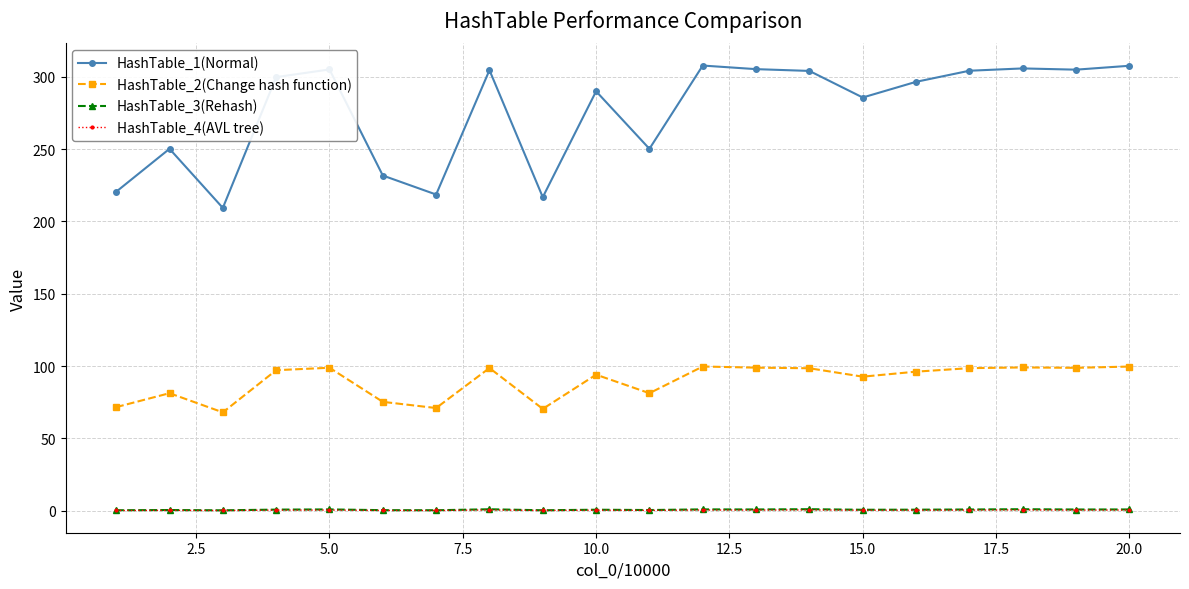

What is the maximum value for HashTable_1(Normal)?

307.9